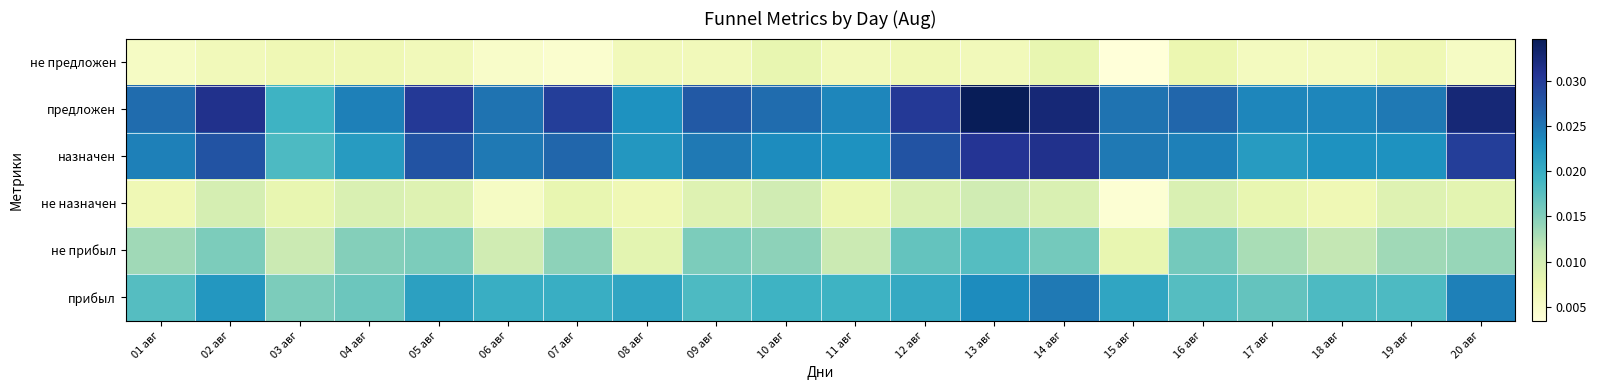

Rank the series at 16 авг from highest to lowest value.

предложен, назначен, прибыл, не прибыл, не назначен, не предложен